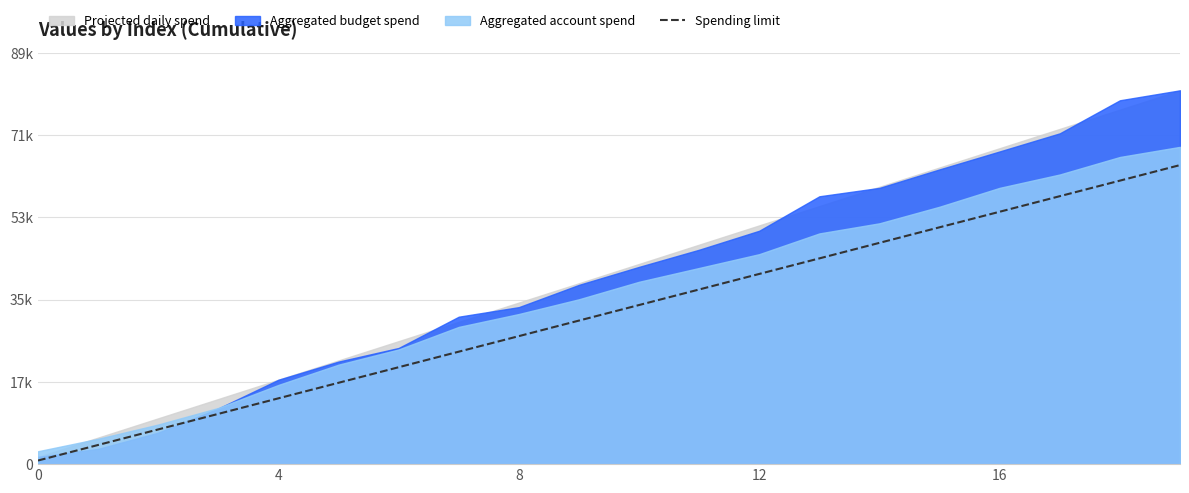

What is the average value?

32862.8